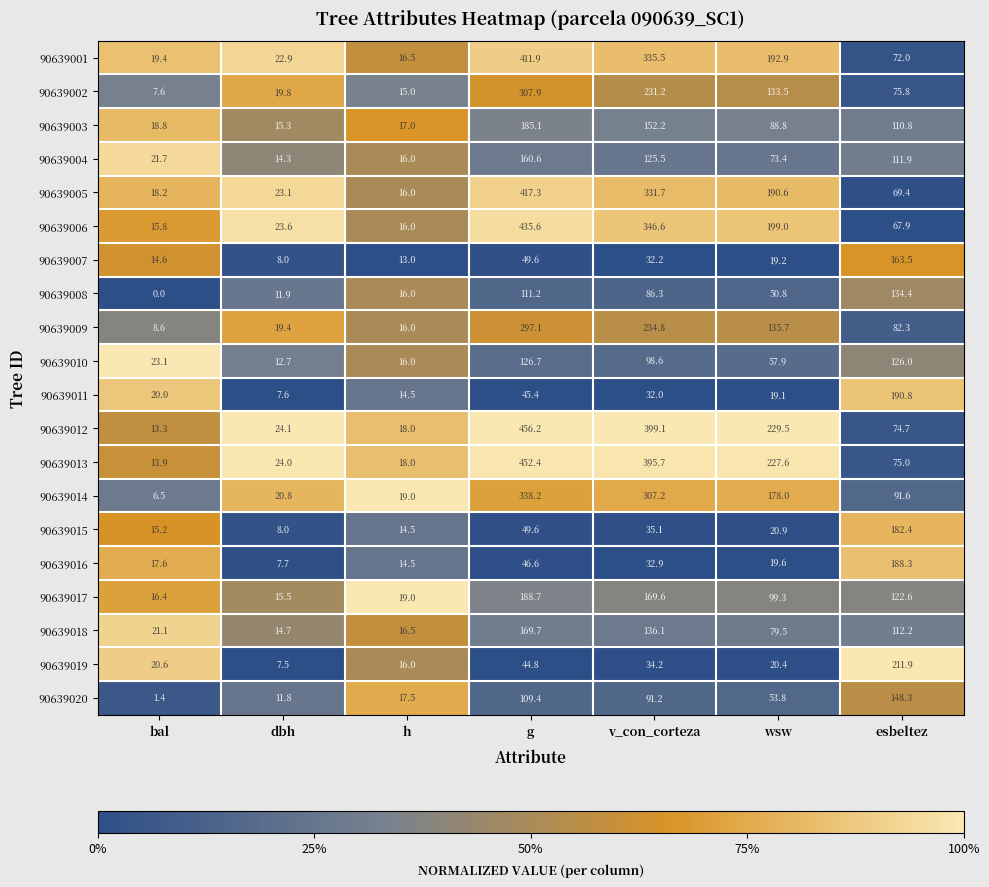

What is the difference between the maximum and second lowest values in the 90639017 series?

172.3